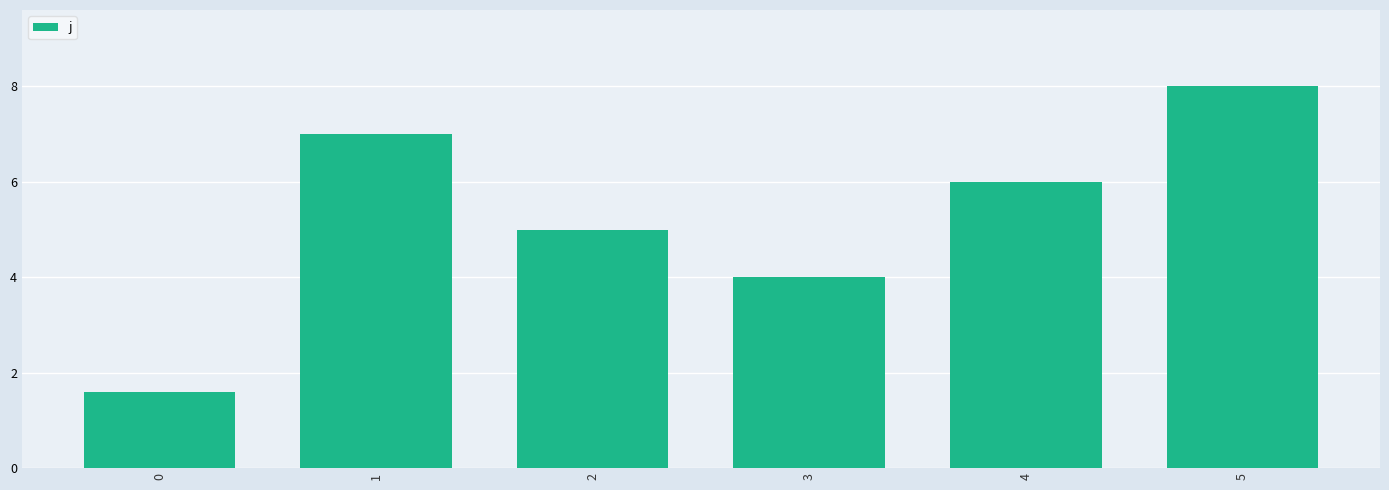

List the labels in order of value, largest first.

5, 1, 4, 2, 3, 0